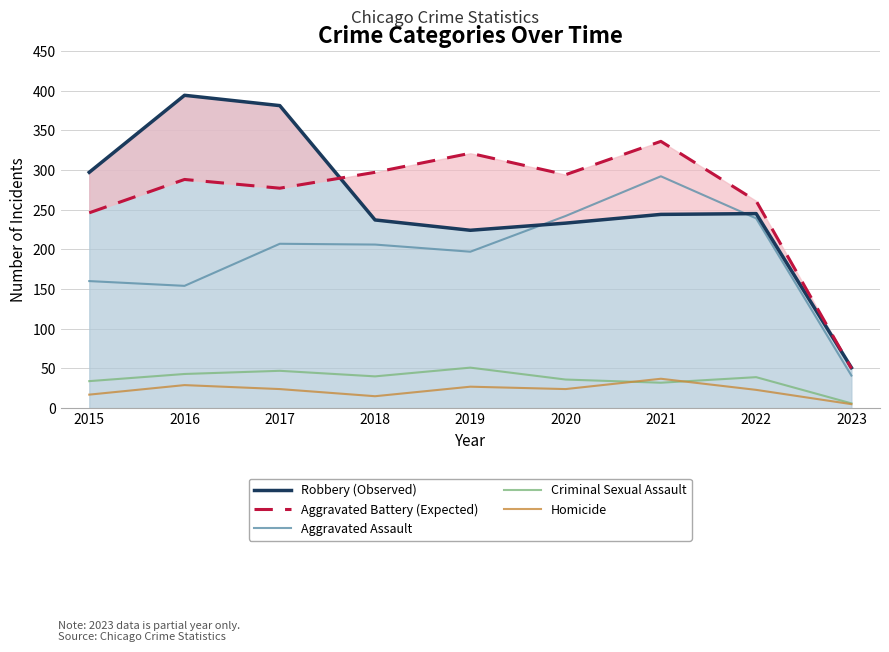

True or false: Homicide and Robbery (Observed) cross at least once.

False